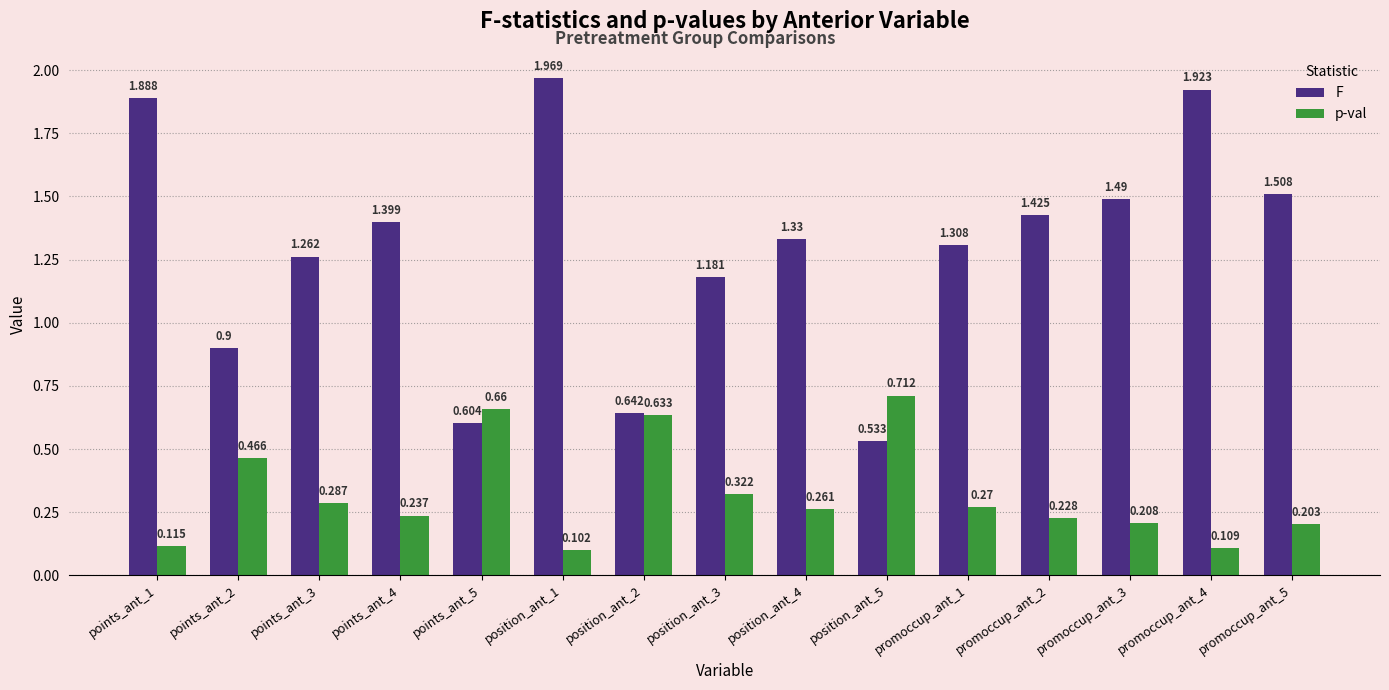

What is the difference between the highest and lowest values at position_ant_4?

1.1